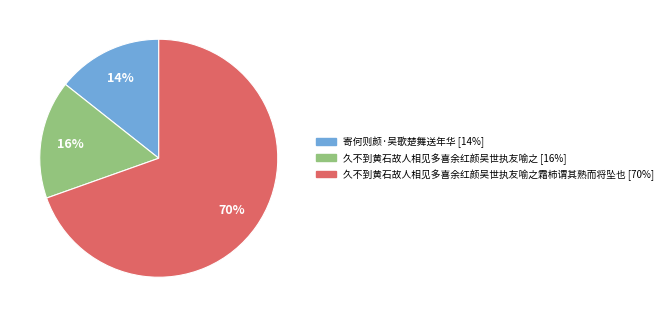

To the nearest percent, what is the average slice percentage?

33%